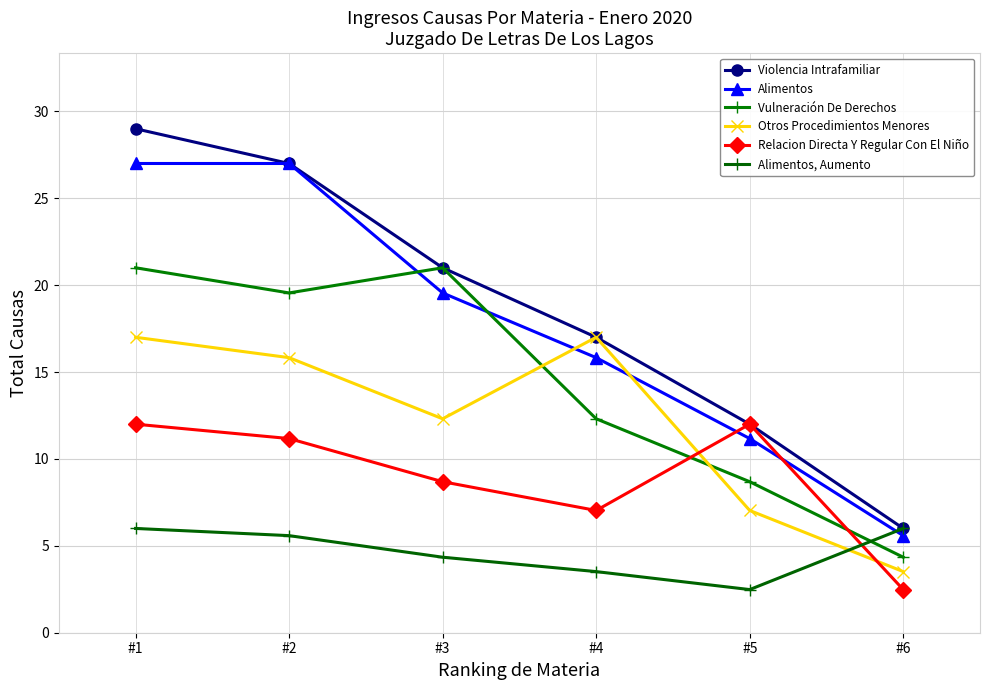

Reading right to left, list all the values displayed in this chart.

Violencia Intrafamiliar: #6=6.0	#5=12.0	#4=17.0	#3=21.0	#2=27.0	#1=29.0
Alimentos: #6=5.6	#5=11.2	#4=15.8	#3=19.6	#2=27.0	#1=27.0
Vulneración De Derechos: #6=4.3	#5=8.7	#4=12.3	#3=21.0	#2=19.6	#1=21.0
Otros Procedimientos Menores: #6=3.5	#5=7.0	#4=17.0	#3=12.3	#2=15.8	#1=17.0
Relacion Directa Y Regular Con El Niño: #6=2.5	#5=12.0	#4=7.0	#3=8.7	#2=11.2	#1=12.0
Alimentos, Aumento: #6=6.0	#5=2.5	#4=3.5	#3=4.3	#2=5.6	#1=6.0